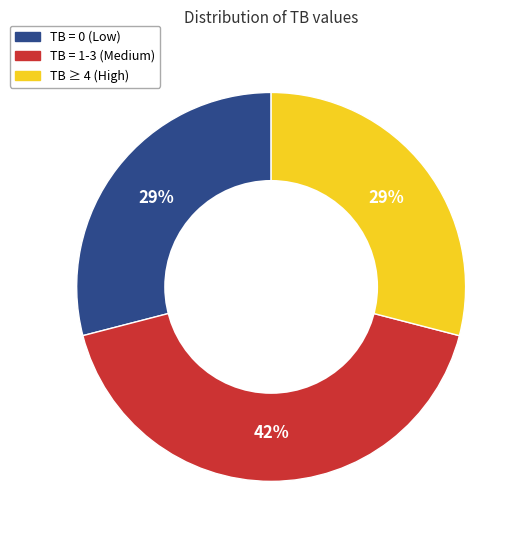

Is there any slice that represents more than half of the pie?

No